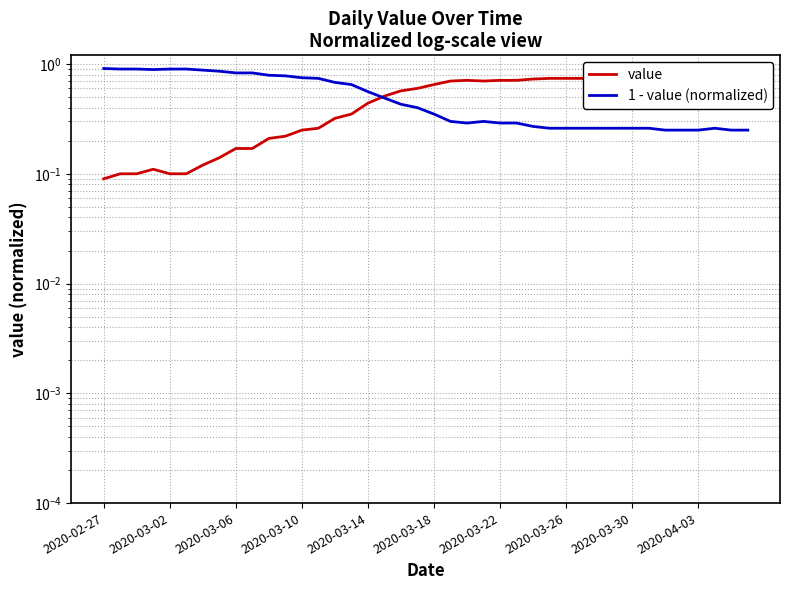

What is the total value across all series at 35?

1.0